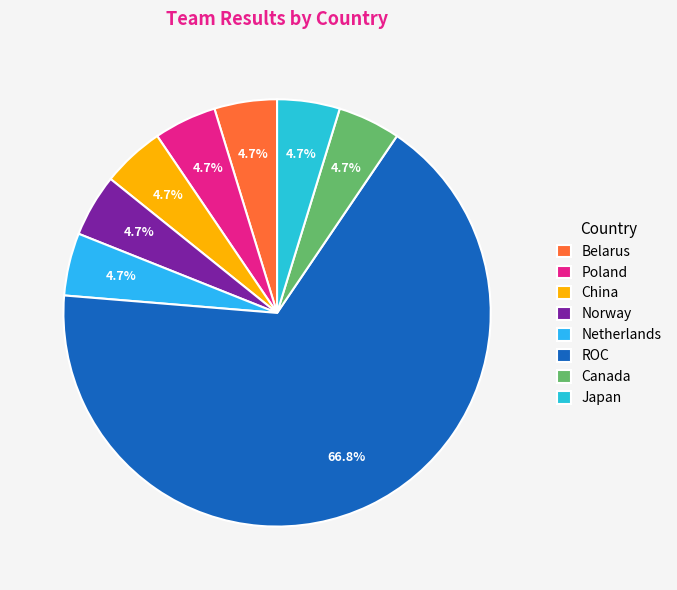

How many segments does this pie chart have?

8